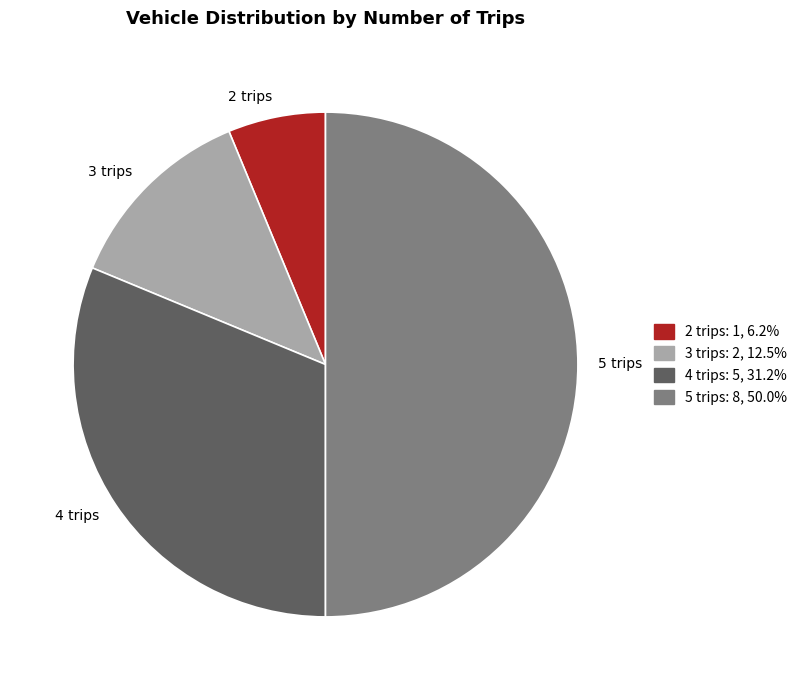

Rank the categories by value from highest to lowest.

5 trips, 4 trips, 3 trips, 2 trips